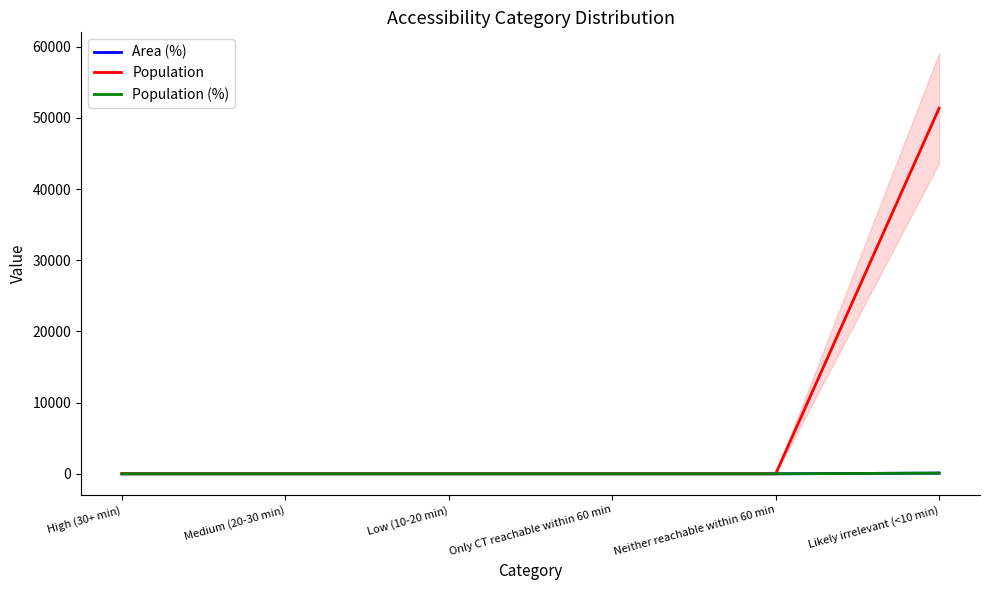

The value of Area (%) at Only CT reachable within 60 min is 44. True or false?

False